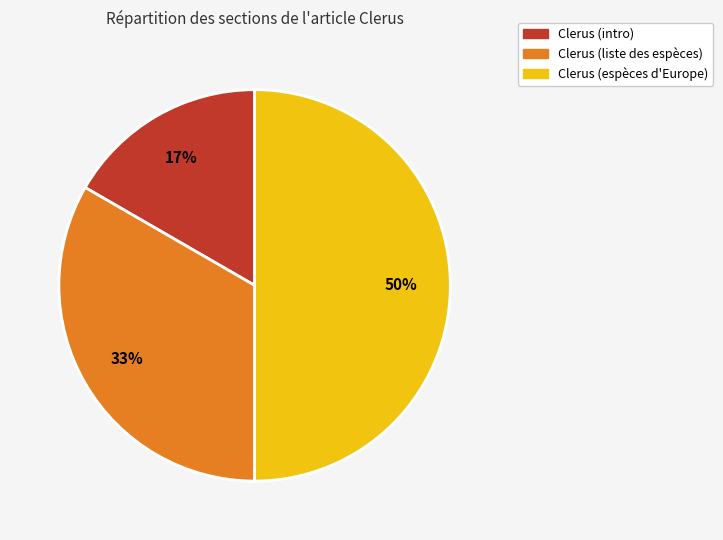

How many slices are in this pie chart?

3